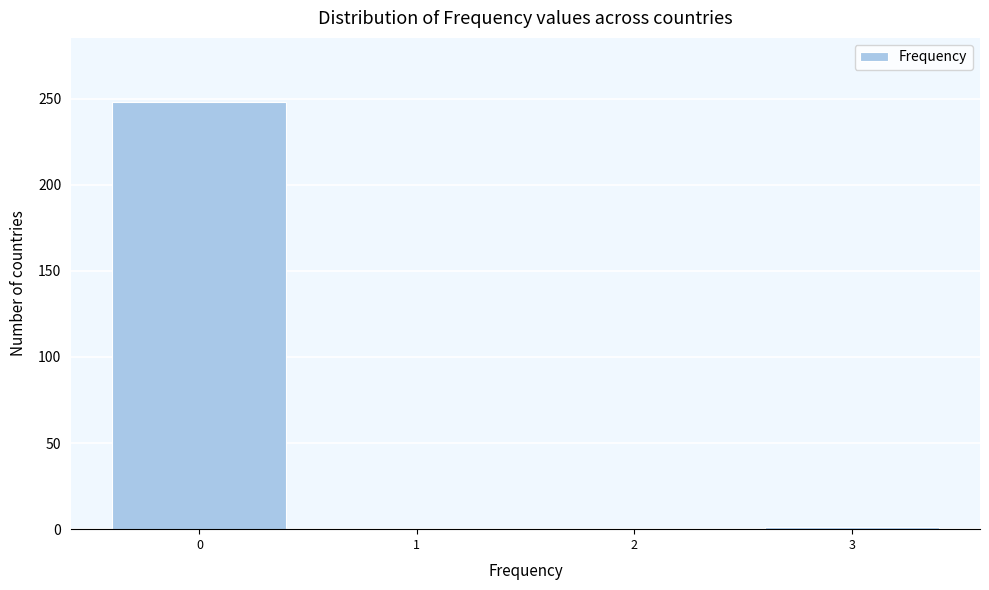

Is it true that the value at 0 is 363?

False